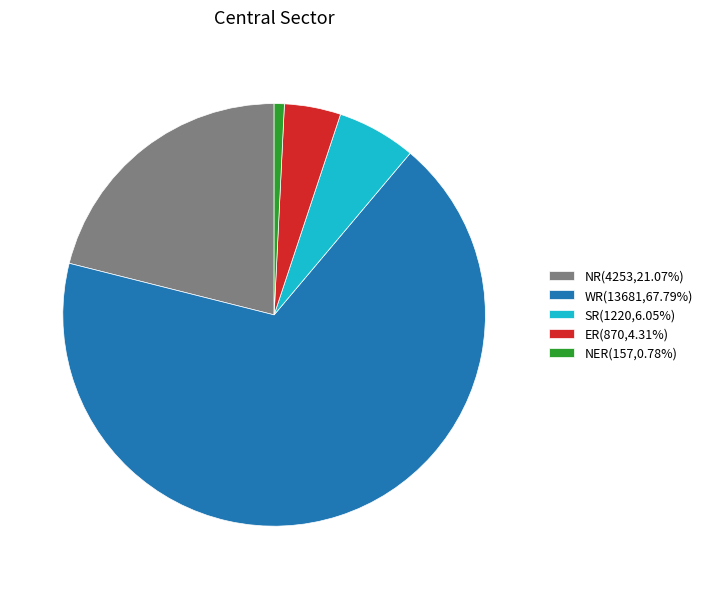

Combined, do ER(870,4.31%) and WR(13681,67.79%) account for over 50%?

Yes